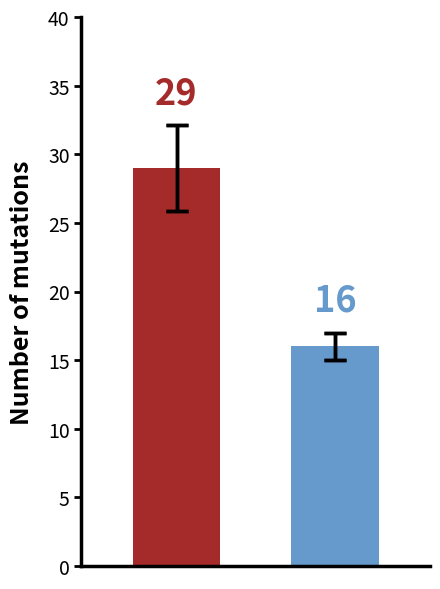

Reading left to right, what are all the values shown in this chart?

29	16